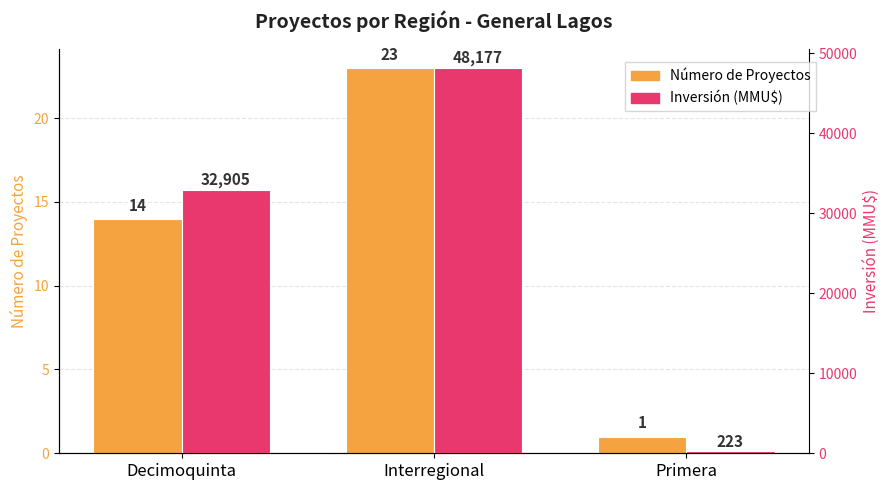

Which label corresponds to the smallest value in the chart?

Primera